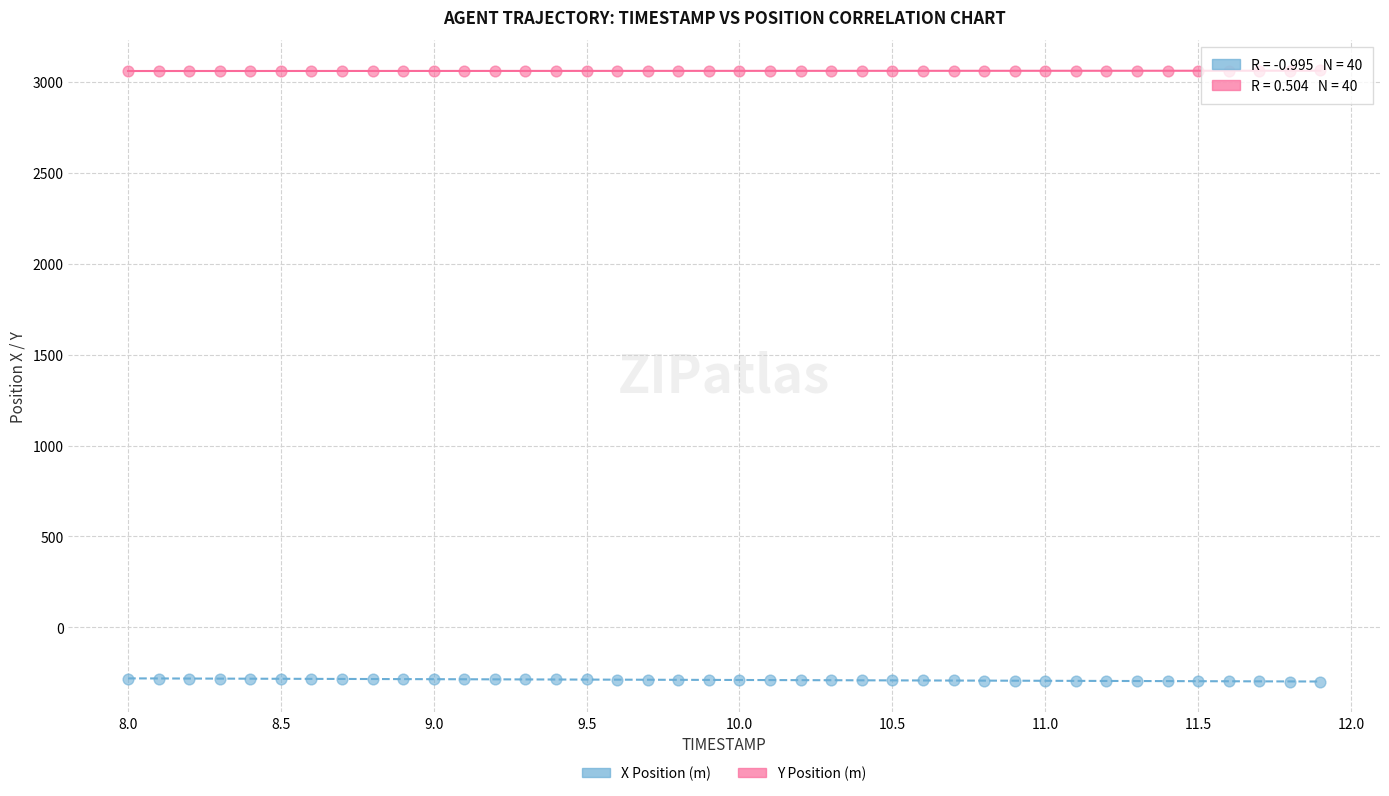

Across all data points, what is the range of Y values (max minus min)?

3360.8